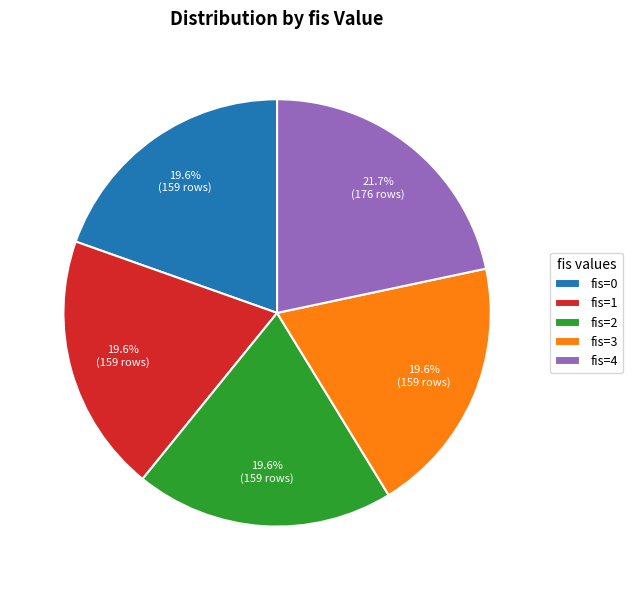

Count the number of slices in the pie.

5